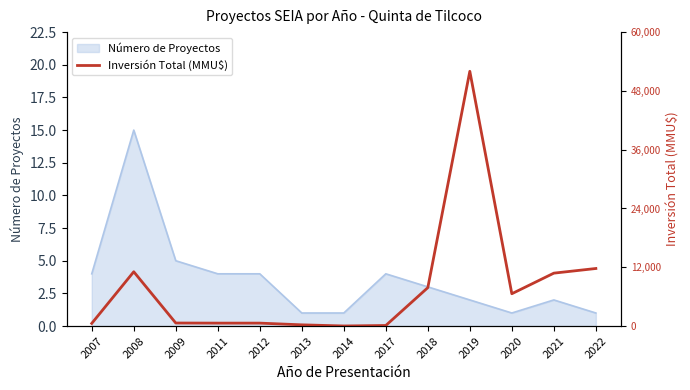

Reading left to right, transcribe all the data shown in this chart.

2007=0.2	2008=4.2	2009=0.2	2011=0.2	2012=0.2	2013=0.1	2014=0.0	2017=0.0	2018=2.9	2019=19.5	2020=2.5	2021=4.0	2022=4.4